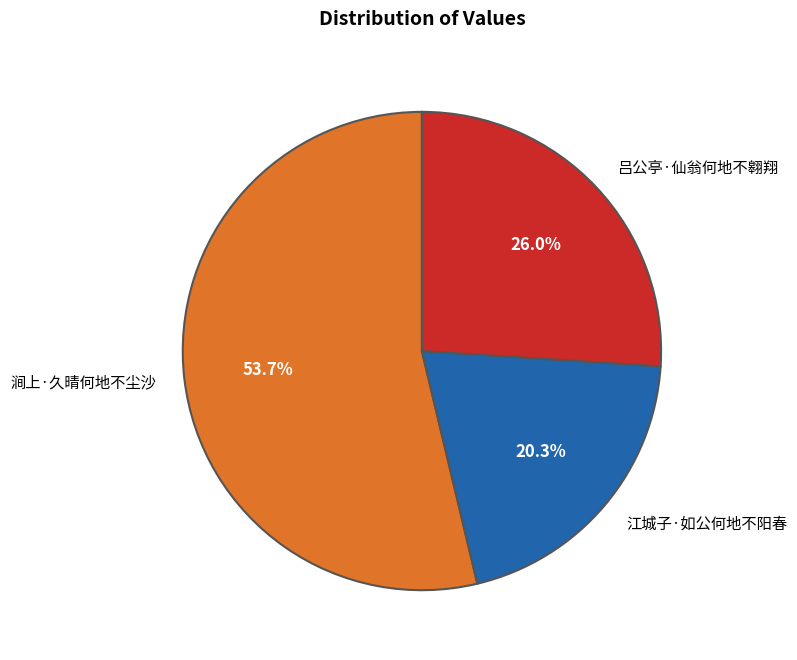

The 吕公亭·仙翁何地不翱翔 slice represents 26% of the pie. True or false?

True